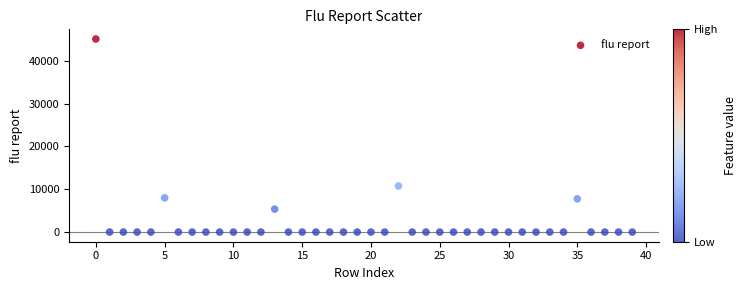

What Y value in the scatter plot is closest to 22530?

10763.6